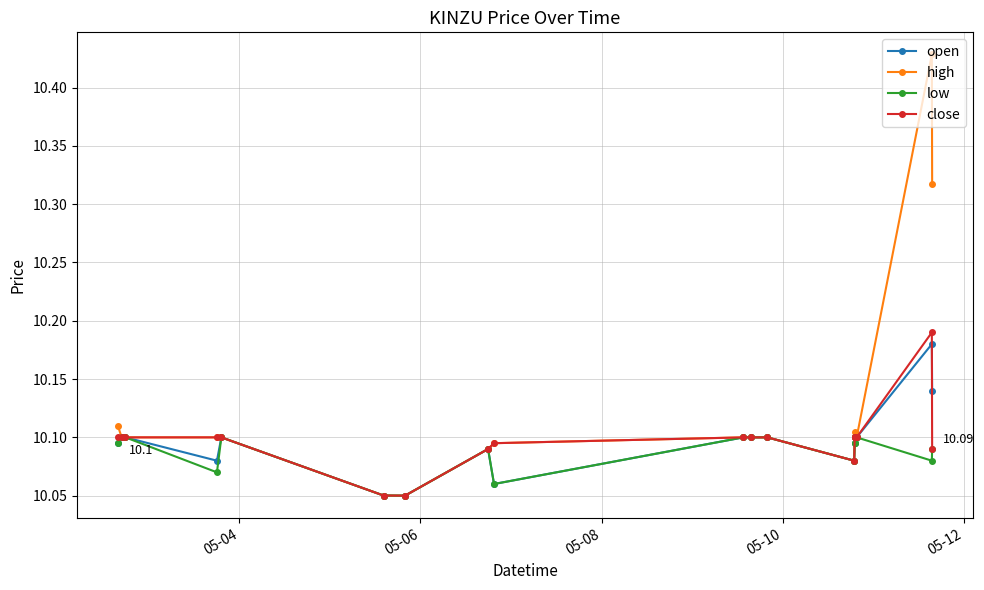

At how many categories does at least one series exceed 10?

20